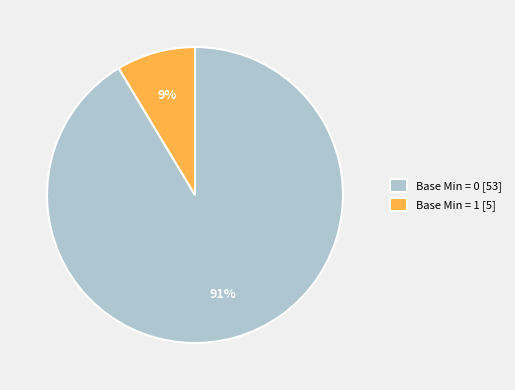

Which category accounts for the majority?

Base Min = 0 [53]